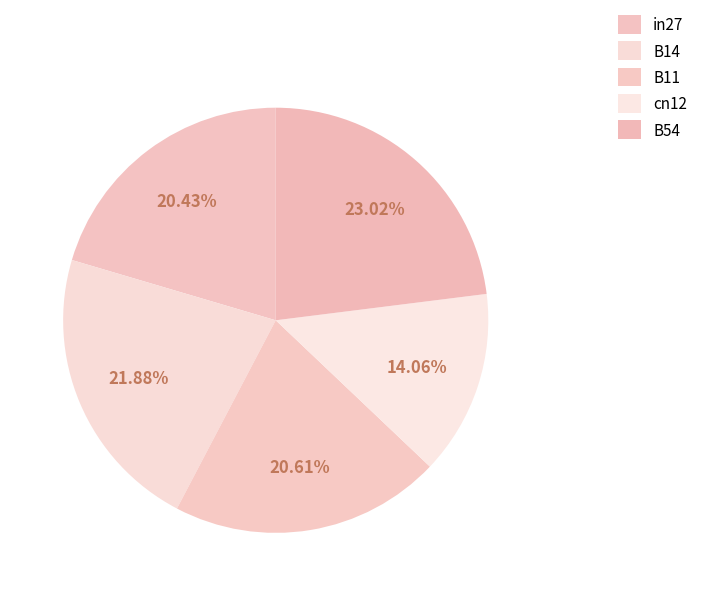

To the nearest percent, what is the difference between the largest and smallest slice percentages?

9%